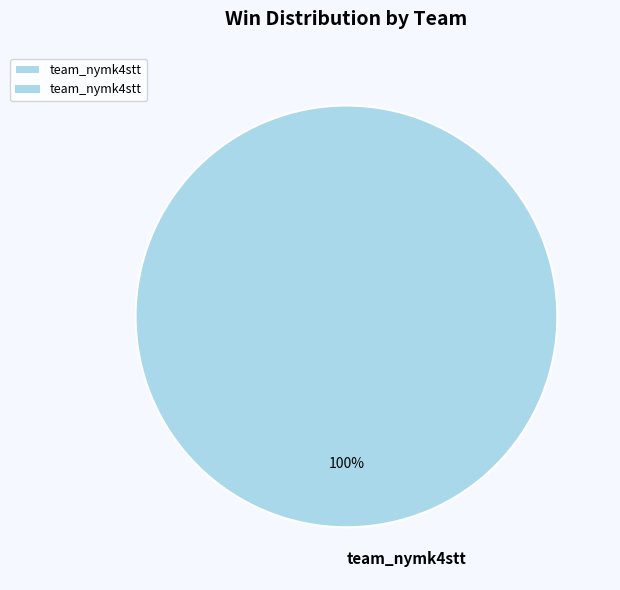

Rank the categories by value from lowest to highest.

team_nymk4stt